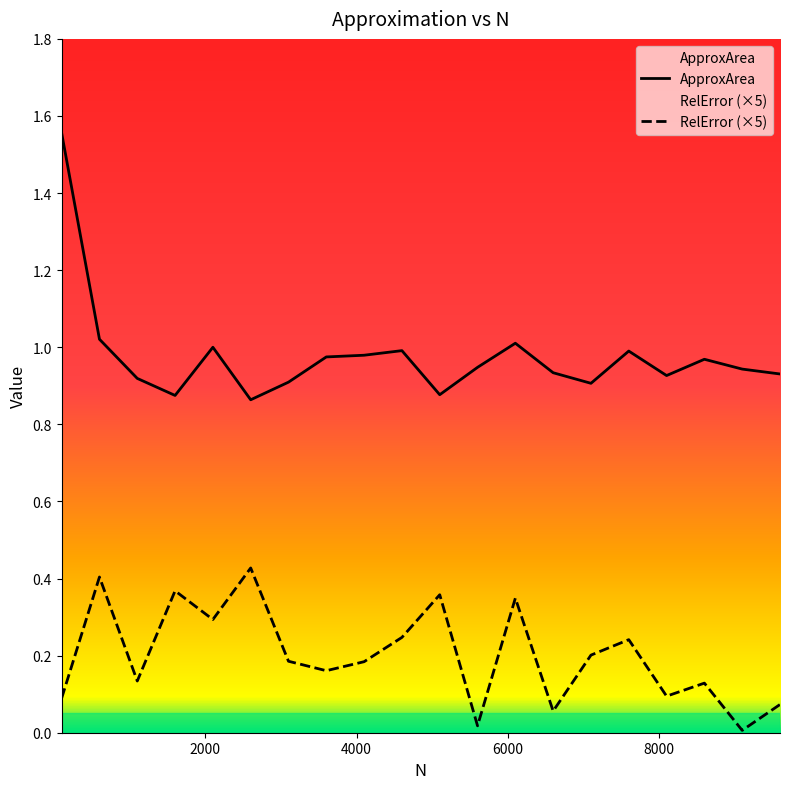

What position from the left is 5600.0?

12